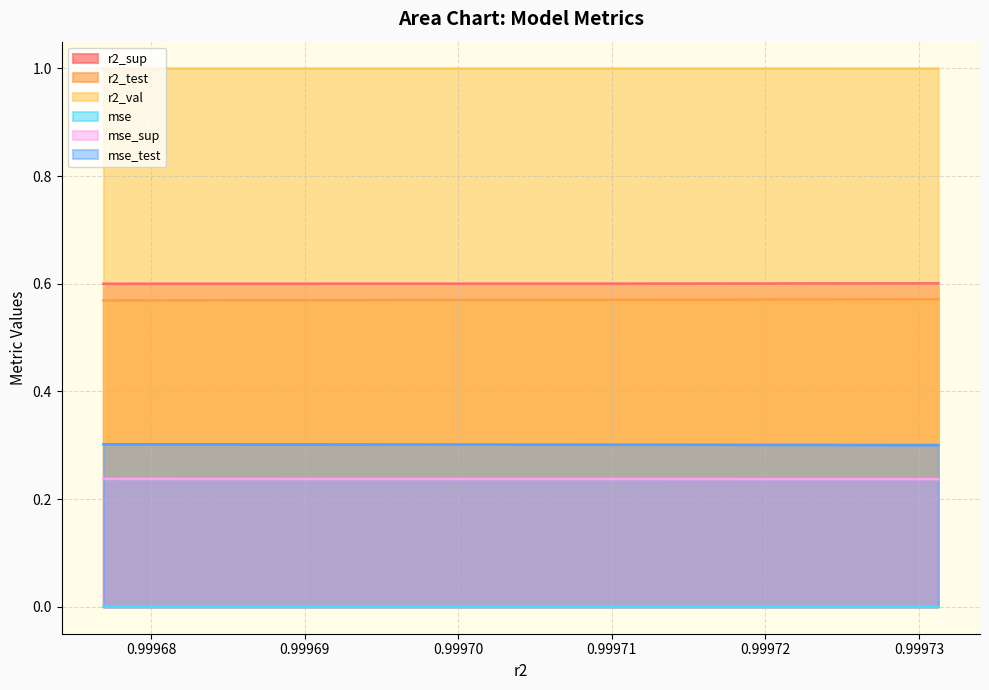

What is the maximum value for mse_sup?

0.2